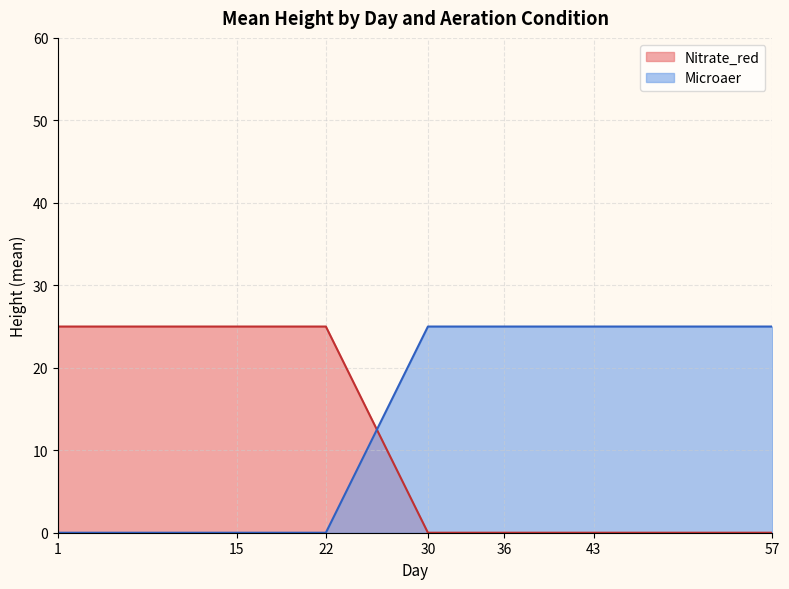

Does the chart display data point markers on the line(s)?

No